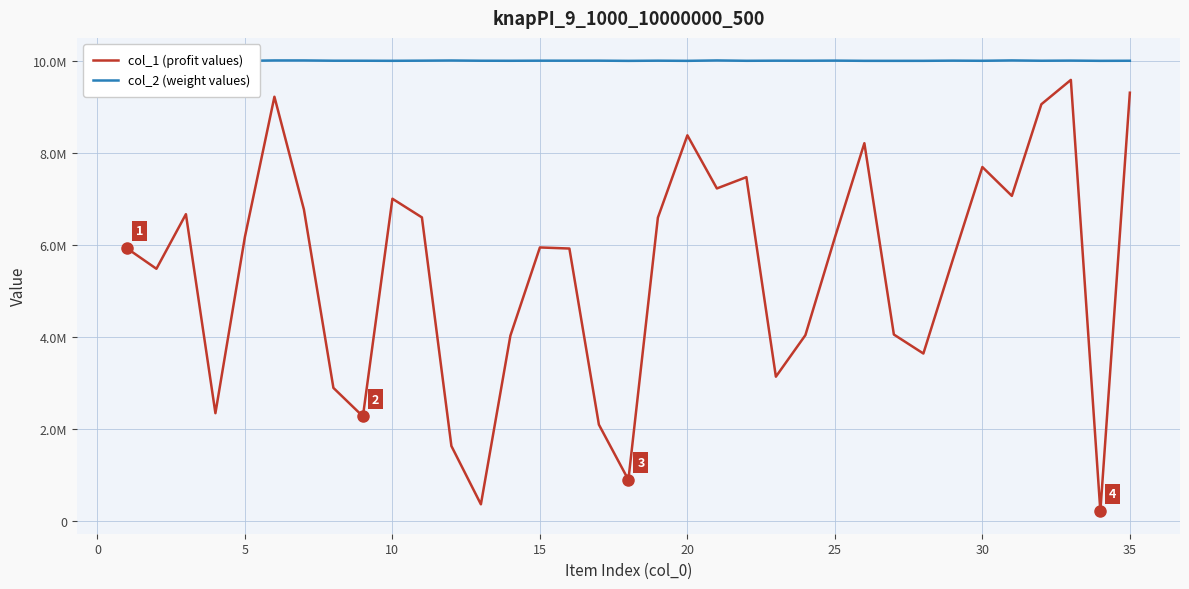

What are all the series names shown in the legend?

col_1 (profit values), col_2 (weight values)